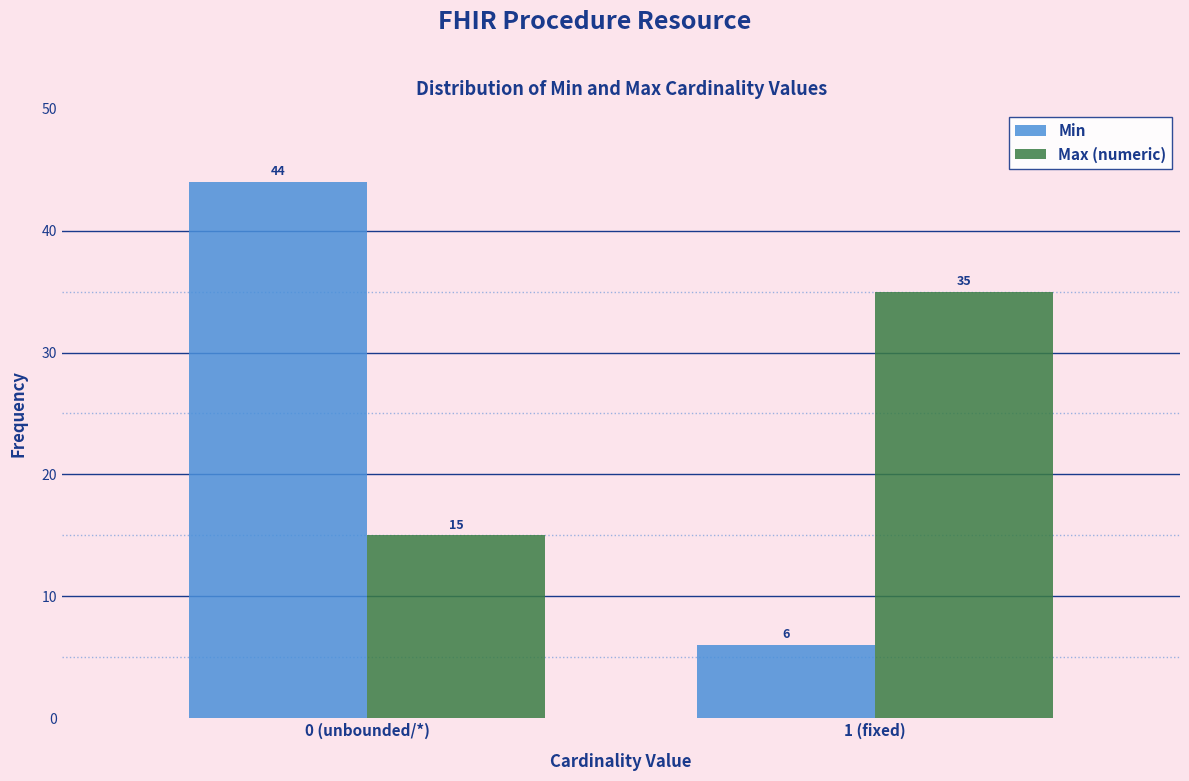

Reading right to left, transcribe all the data shown in this chart.

Min: 1 (fixed)=6	0 (unbounded/*)=44
Max (numeric): 1 (fixed)=35	0 (unbounded/*)=15